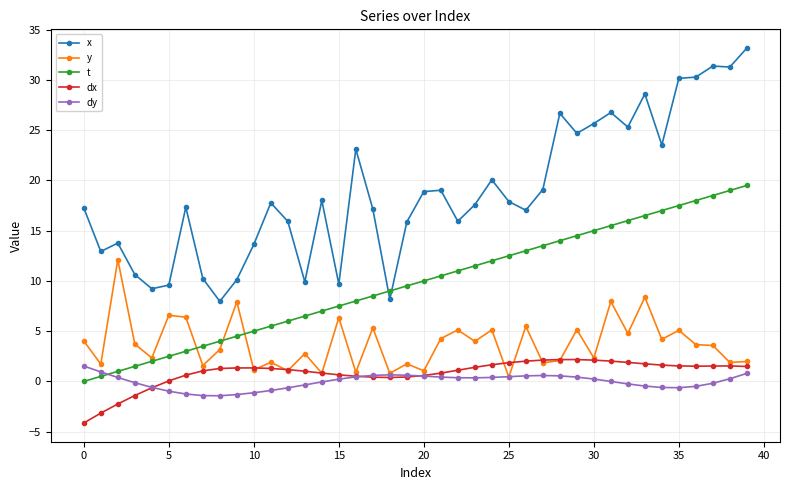

What is the greatest value displayed?

33.2